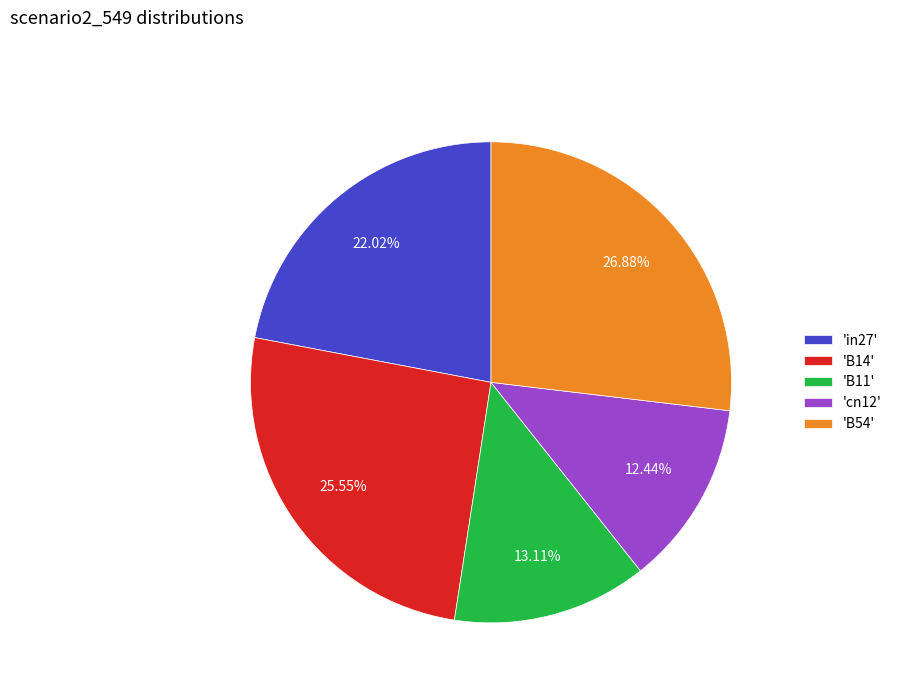

Does 'B54' account for over 50% of the chart?

No